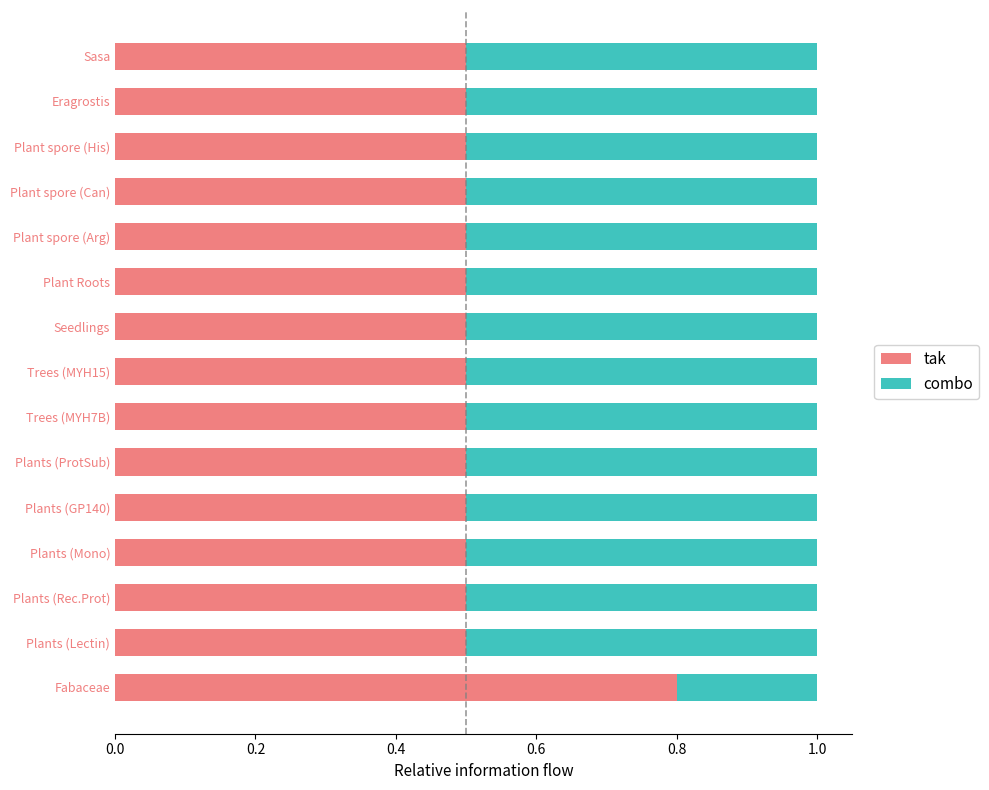

Is it true that tak equals 0.8 at Trees (MYH15)?

False